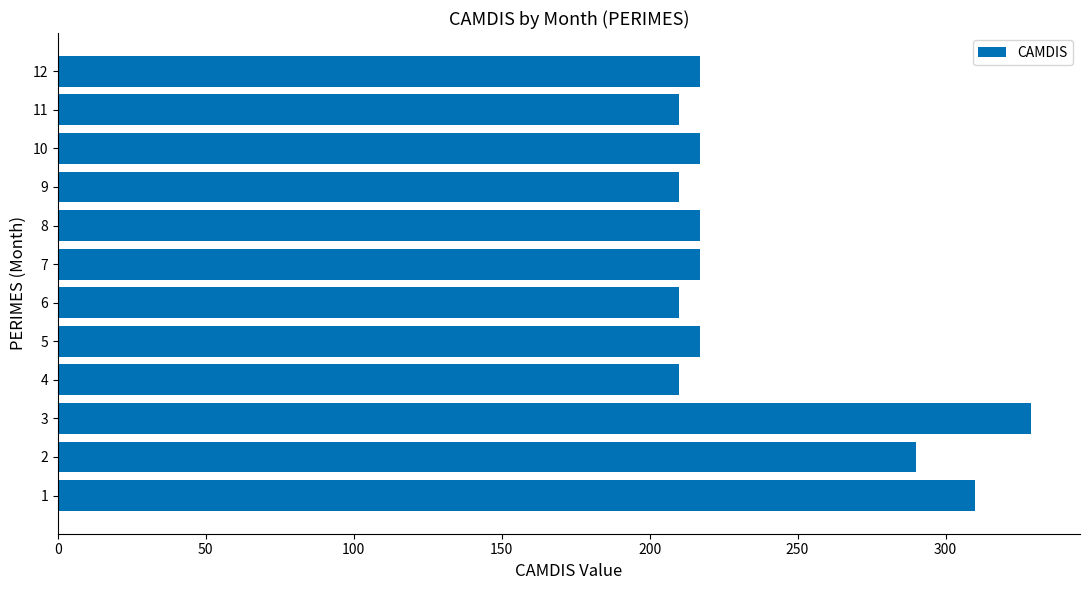

Does the chart contain any negative values?

No